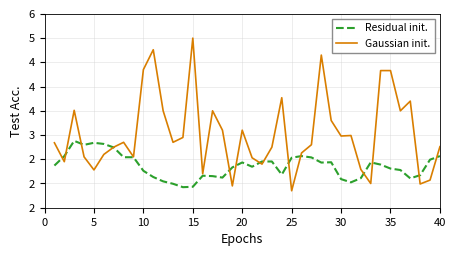

Which series has the widest spread of values?

Gaussian init.